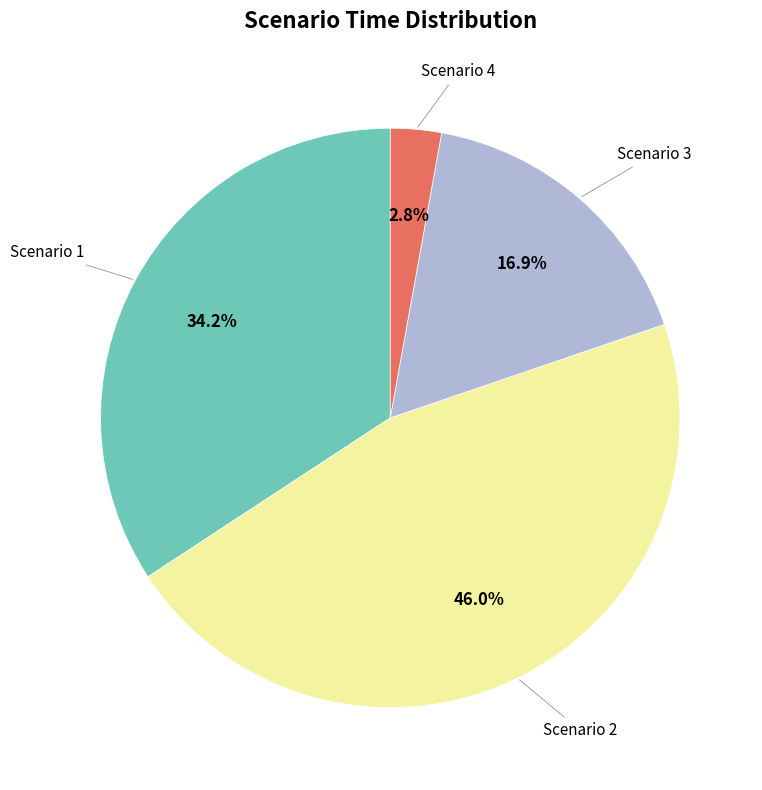

Is there any slice that represents more than half of the pie?

No